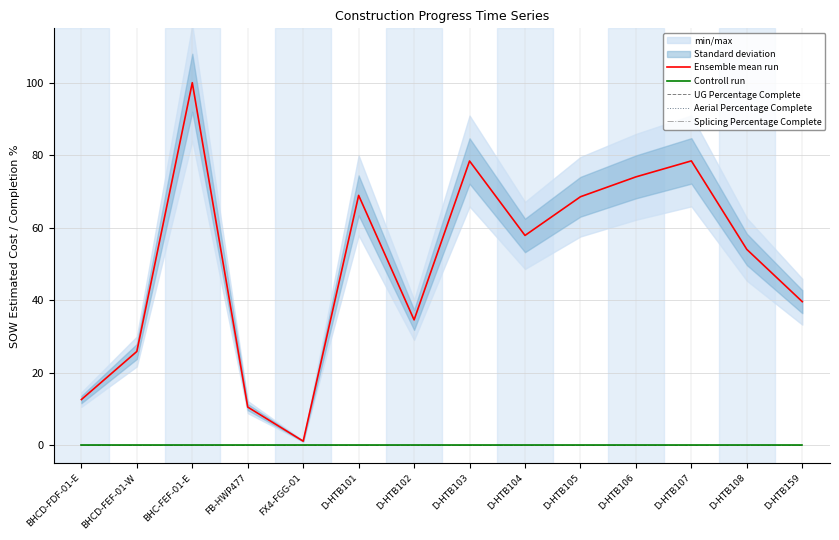

What is the greatest value displayed?

100.0